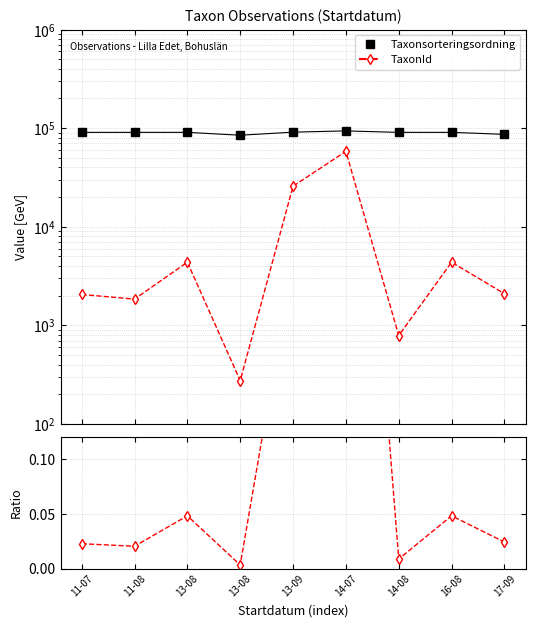

Reading left to right, list all the values displayed in this chart.

Taxonsorteringsordning: 11-07=90661.0	11-08=90661.0	13-08=90671.0	13-08=84808.0	13-09=91104.7	14-07=93835.0	14-08=90655.0	16-08=90671.0	17-09=86570.5
TaxonId: 11-07=2058.0	11-08=1845.5	13-08=4368.0	13-08=275.0	13-09=25790.9	14-07=58135.2	14-08=788.0	16-08=4368.0	17-09=2095.0
TaxonId / Taxonsorteringsordning: 11-07=0.0	11-08=0.0	13-08=0.0	13-08=0.0	13-09=0.3	14-07=0.6	14-08=0.0	16-08=0.0	17-09=0.0